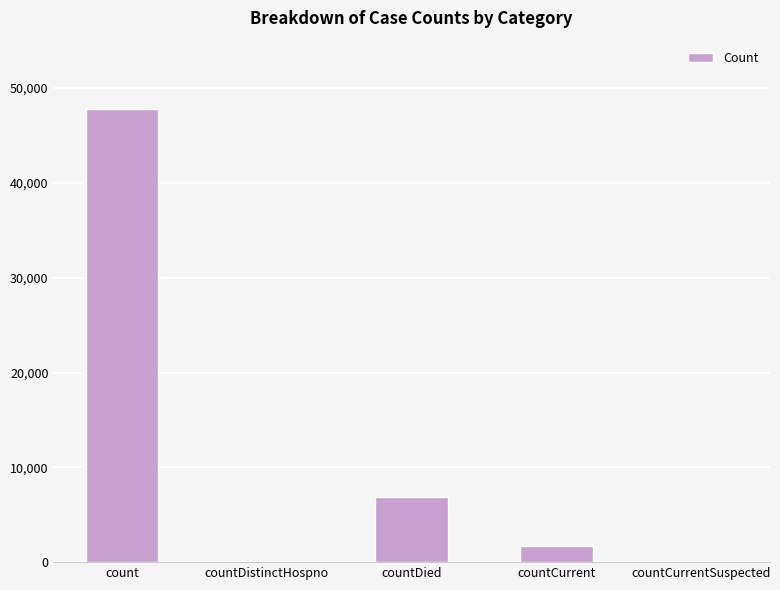

At which category does the chart reach its peak across all series?

count